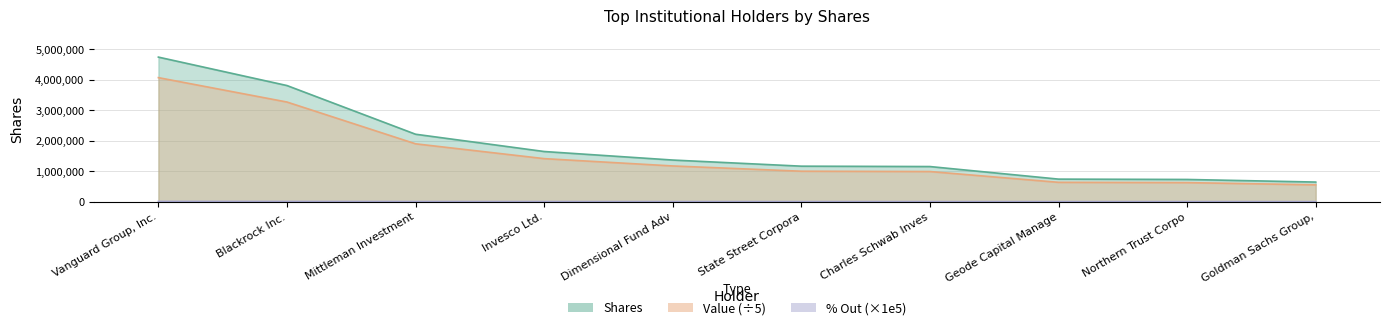

Between Invesco Ltd. and Vanguard Group, Inc., which is larger?

Vanguard Group, Inc.